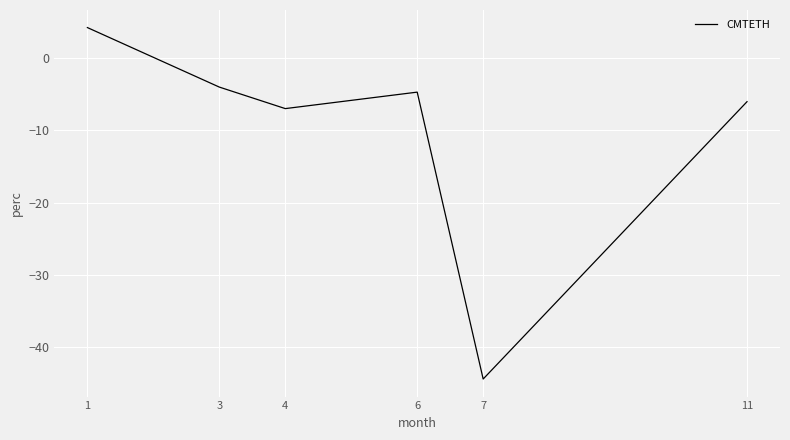

True or false: the data shows -4.0 at 3.

True